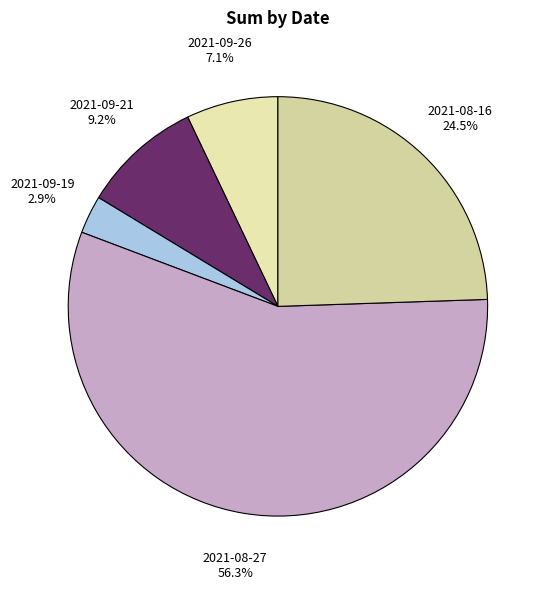

Does 2021-09-19 account for over 50% of the chart?

No